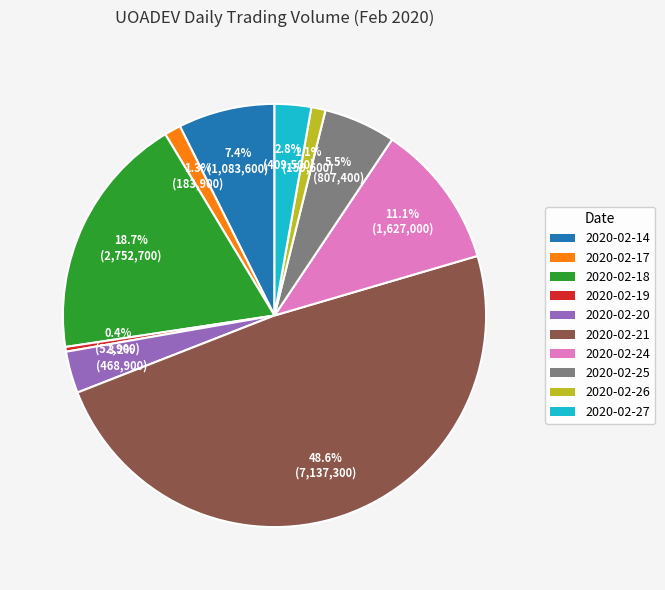

Is 2020-02-20 the majority of the pie?

No